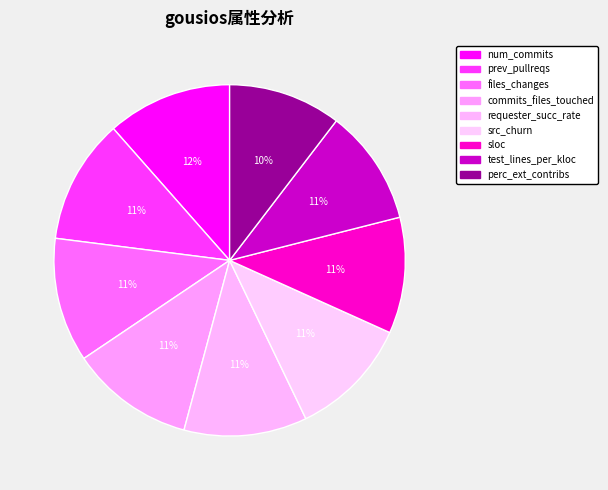

Which category has the smallest portion of the pie?

perc_ext_contribs